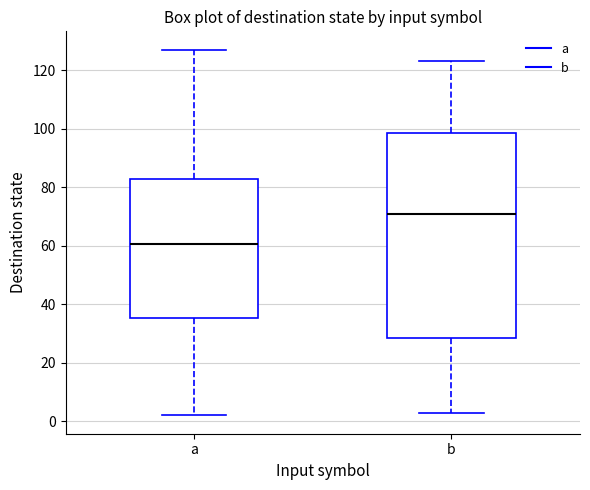

Where does the lower whisker of the box for b end on the y-axis? The values are not printed on the chart, so give them approximately, as read against the axis.

4